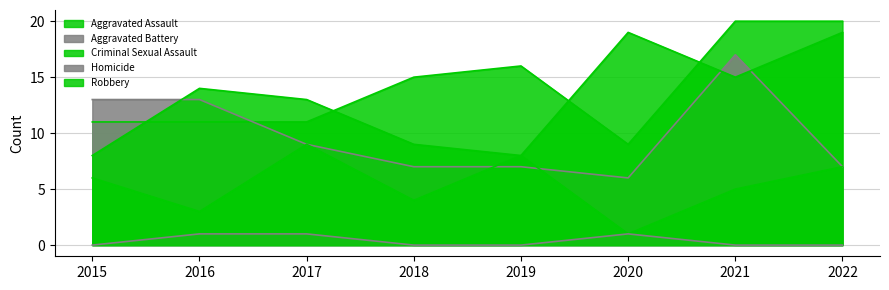

At which label does Robbery first exceed 14?

2020